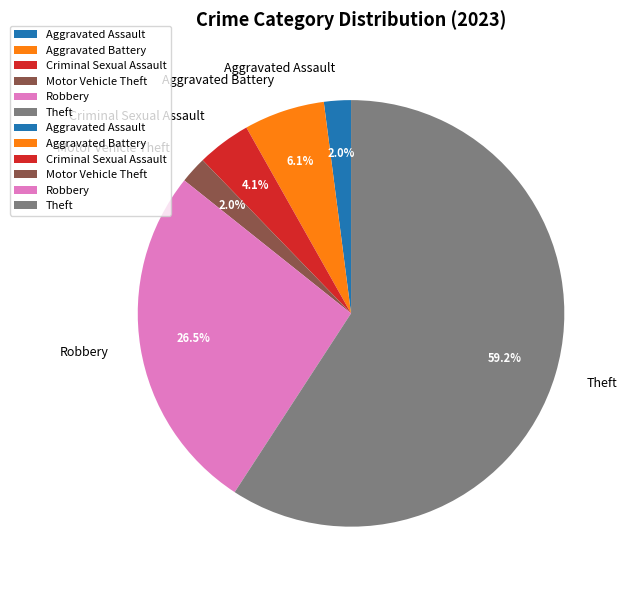

Does Criminal Sexual Assault represent more than half of the total?

No